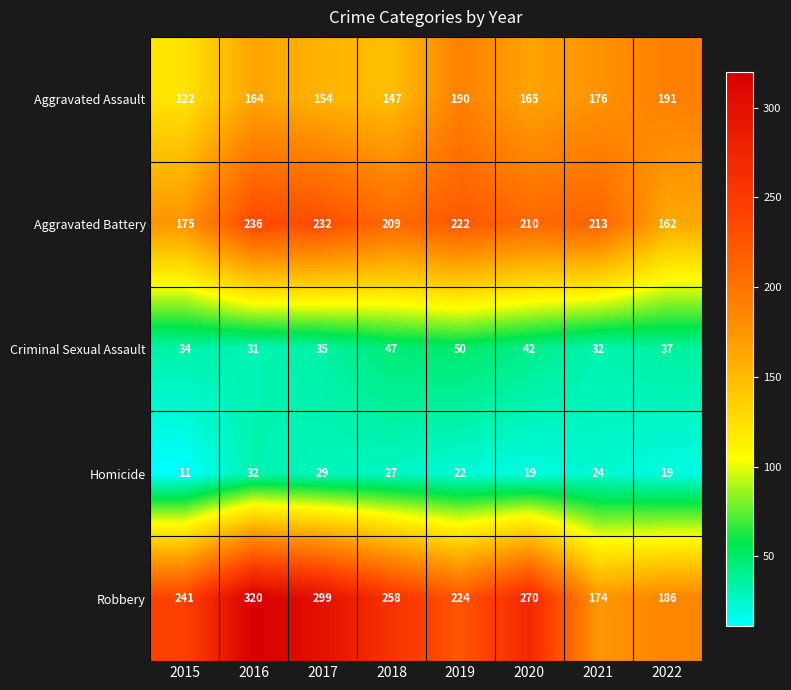

At which category is the sum across all series the highest?

2016